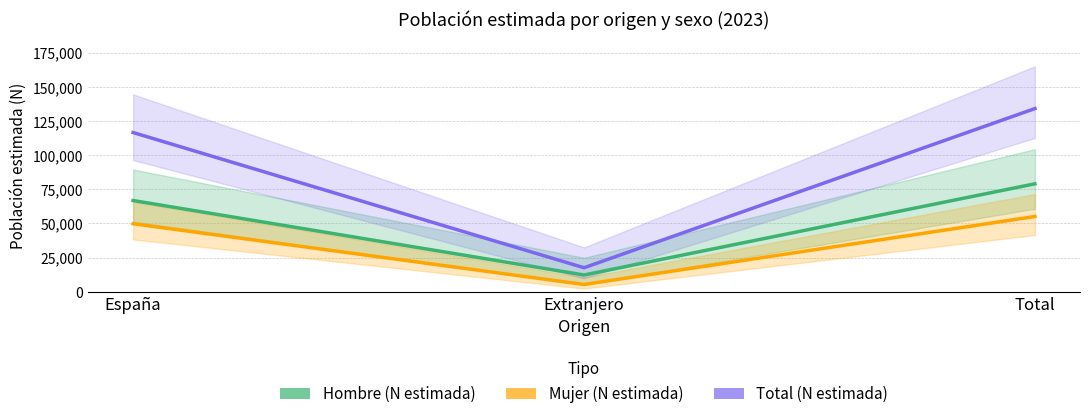

Which category has the lowest value across all series?

Extranjero